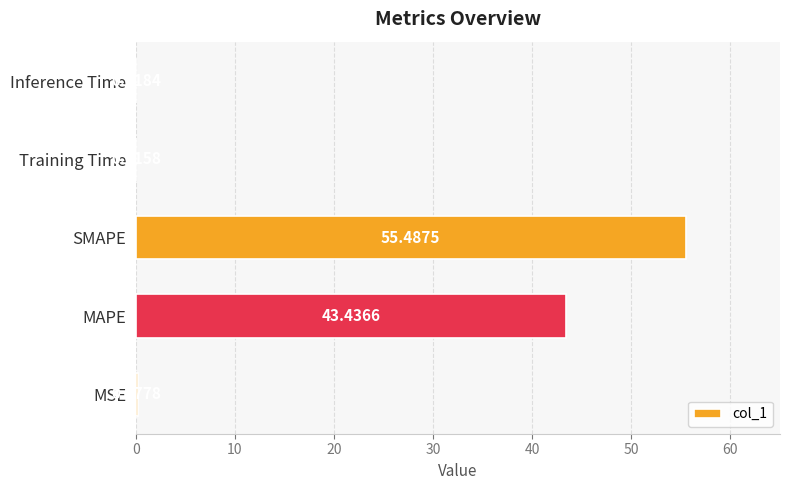

What is the sum of the values at Inference Time and MAPE?

43.5